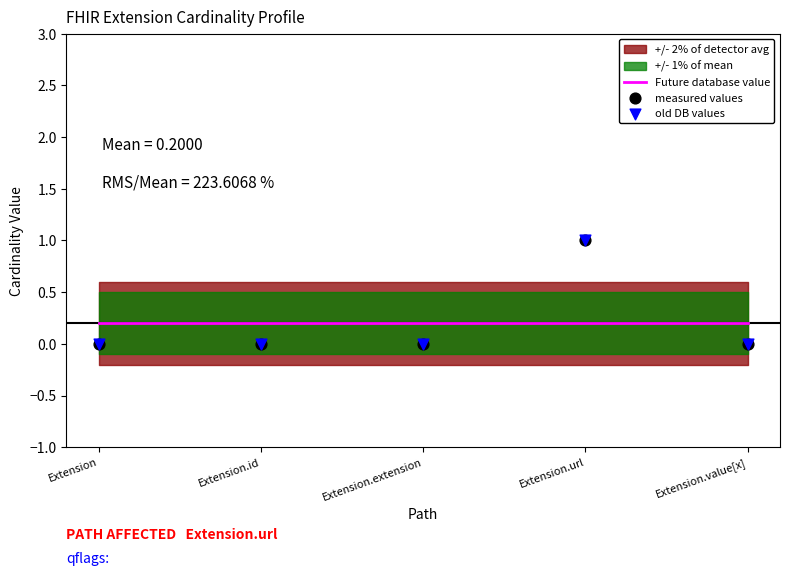

At which category is the sum across all series the highest?

Extension.url